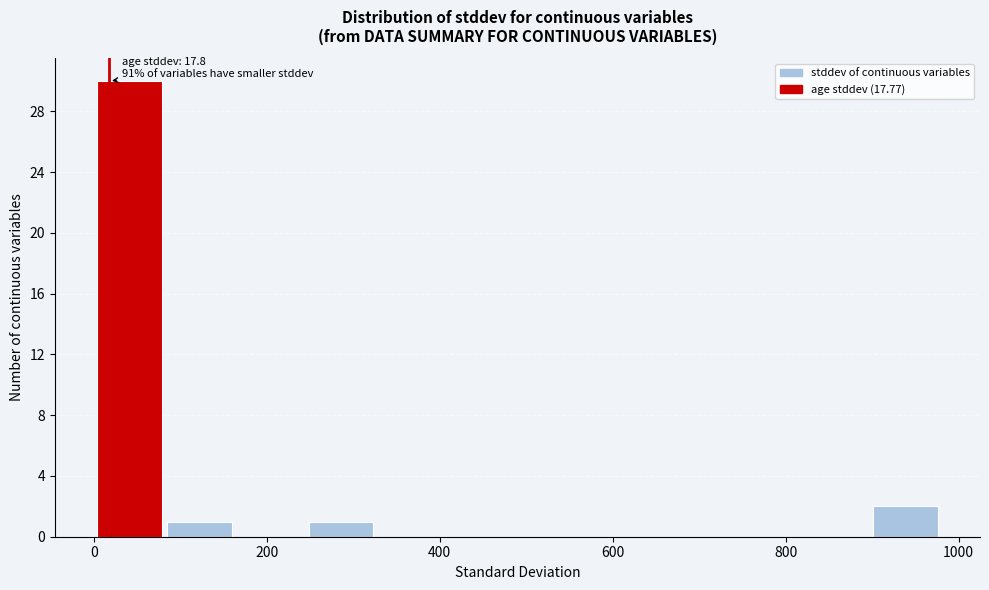

Over which range of the x-axis is the bar tallest?

0 to 80